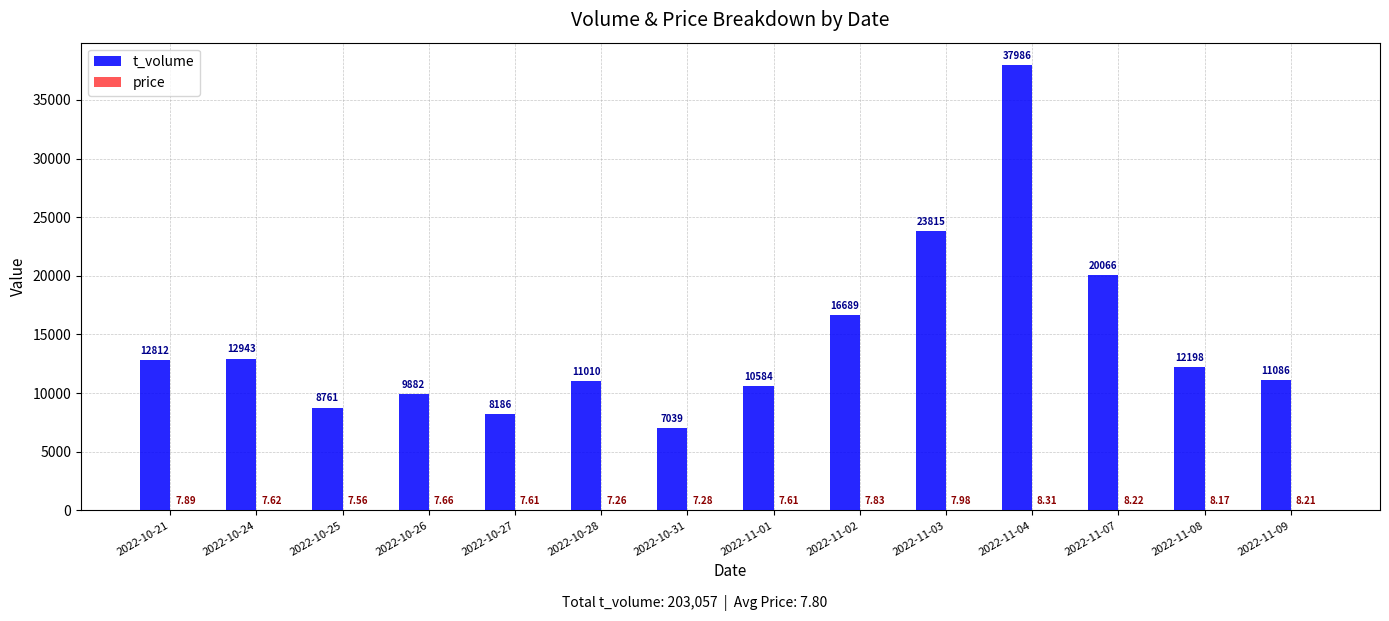

Between 2022-10-26 and 2022-10-28, which series saw the biggest shift?

t_volume